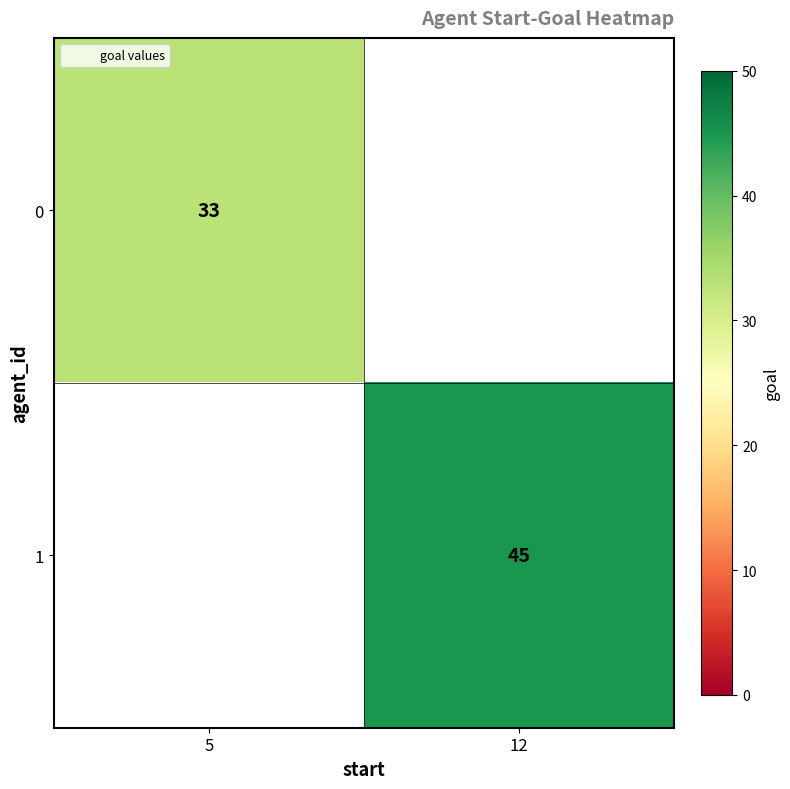

How many categories are shown in the chart?

2